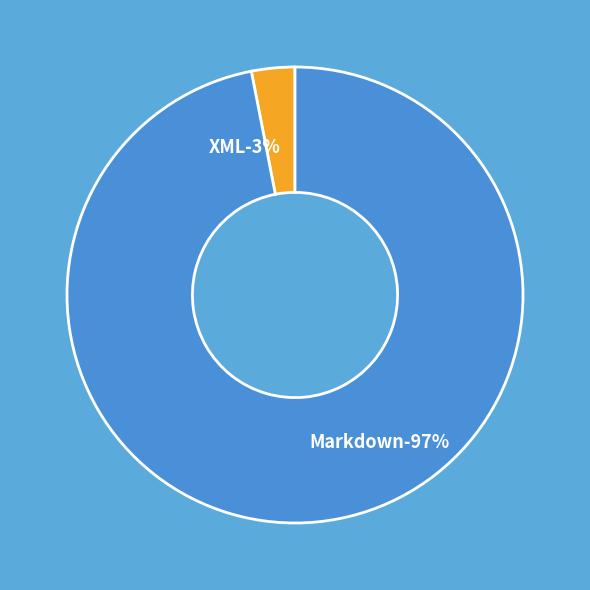

Count the number of slices in the pie.

2